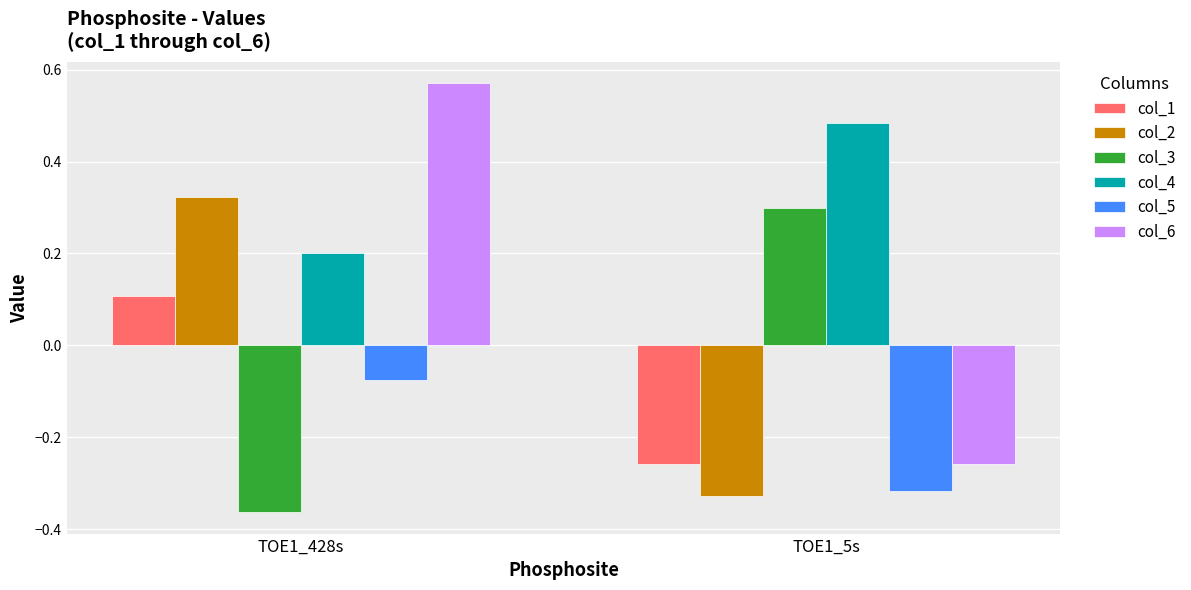

What is the difference between the maximum and minimum values in the col_3 series?

0.7